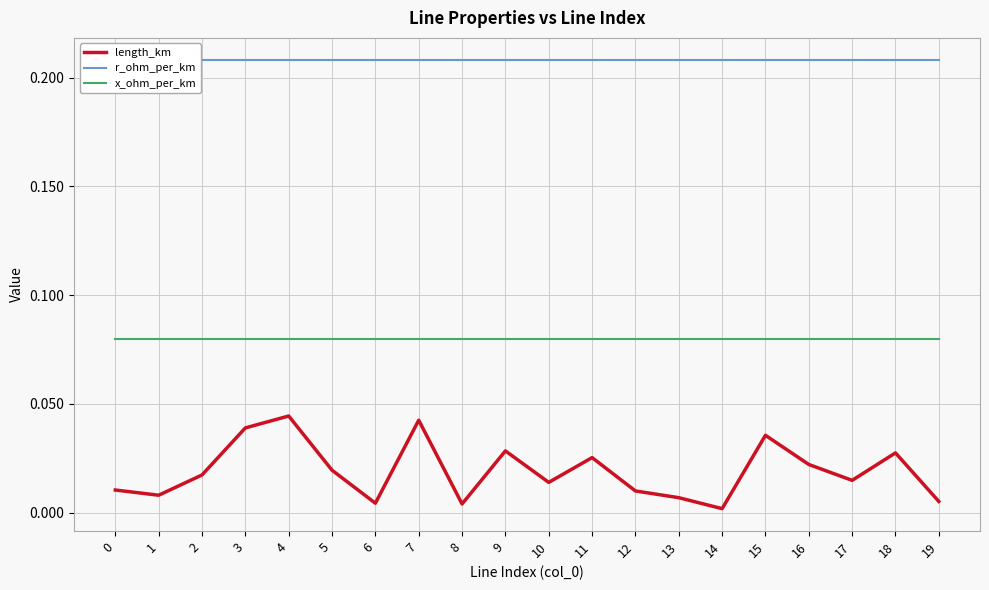

Reading left to right, transcribe all the data shown in this chart.

length_km: 0.0	0.0	0.0	0.0	0.0	0.0	0.0	0.0	0.0	0.0	0.0	0.0	0.0	0.0	0.0	0.0	0.0	0.0	0.0	0.0
r_ohm_per_km: 0.2	0.2	0.2	0.2	0.2	0.2	0.2	0.2	0.2	0.2	0.2	0.2	0.2	0.2	0.2	0.2	0.2	0.2	0.2	0.2
x_ohm_per_km: 0.1	0.1	0.1	0.1	0.1	0.1	0.1	0.1	0.1	0.1	0.1	0.1	0.1	0.1	0.1	0.1	0.1	0.1	0.1	0.1